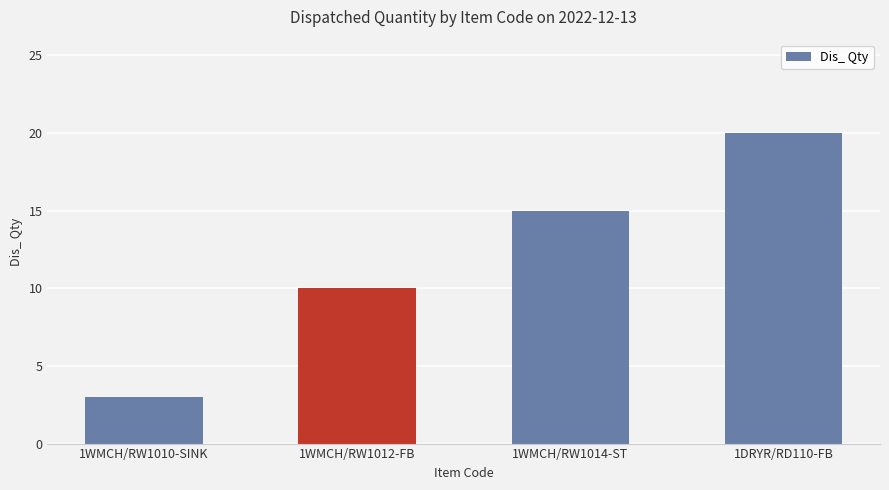

What is the difference between the maximum and second lowest values?

10